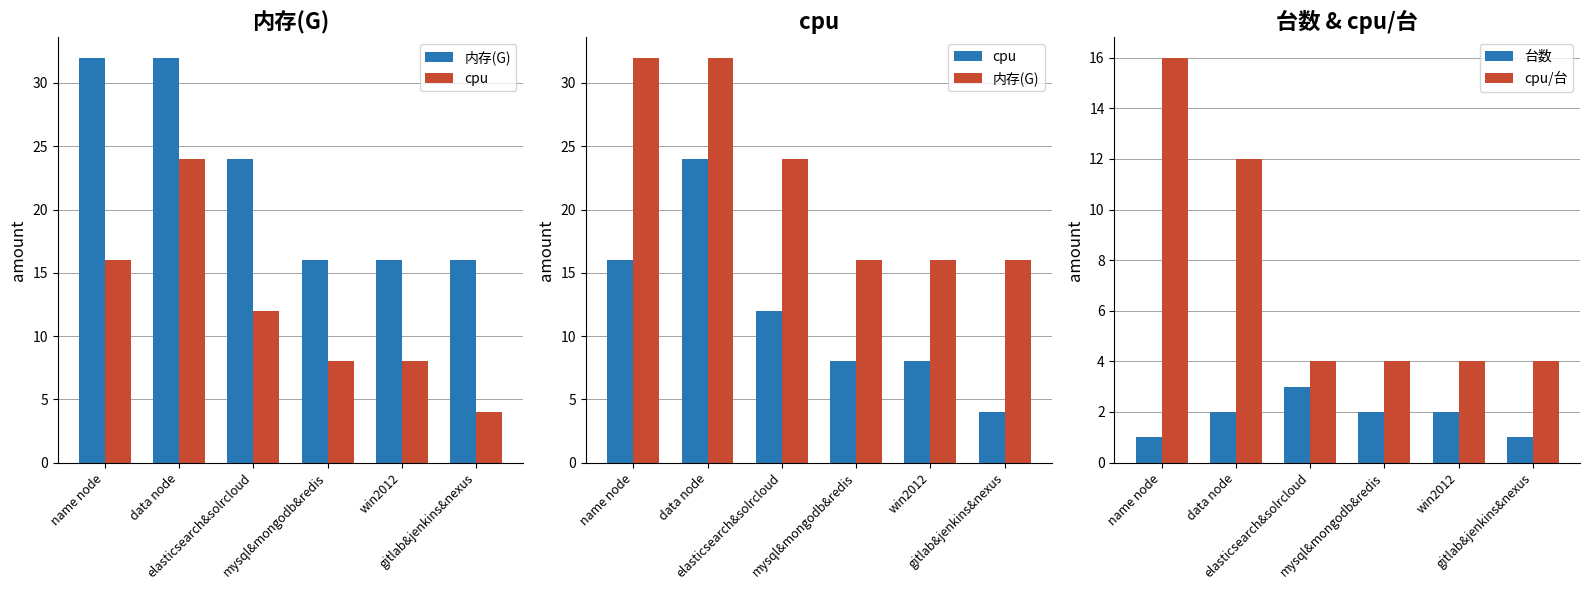

What is the sum of the 内存(G) values at gitlab&jenkins&nexus and name node?

48